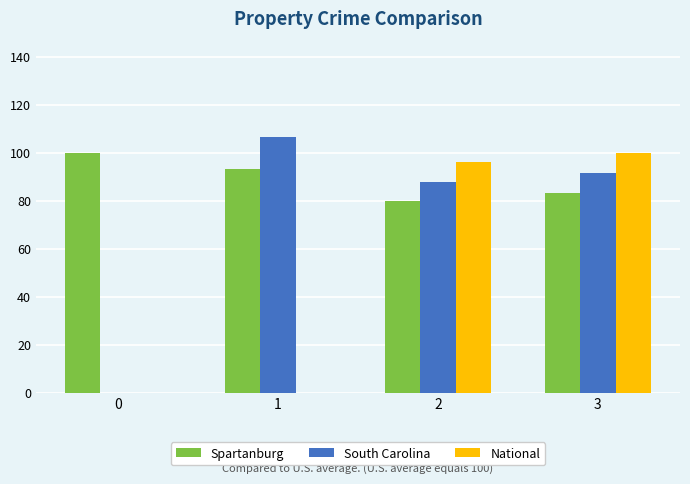

Reading left to right, transcribe all the data shown in this chart.

Spartanburg: 100.0	93.3	80.0	83.3
South Carolina: 0.0	106.7	88.0	91.7
National: 0.0	0.0	96.0	100.0